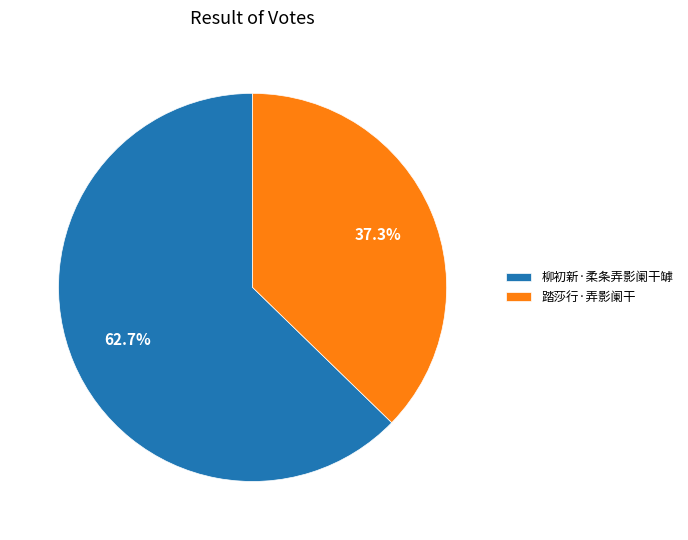

How many segments does this pie chart have?

2